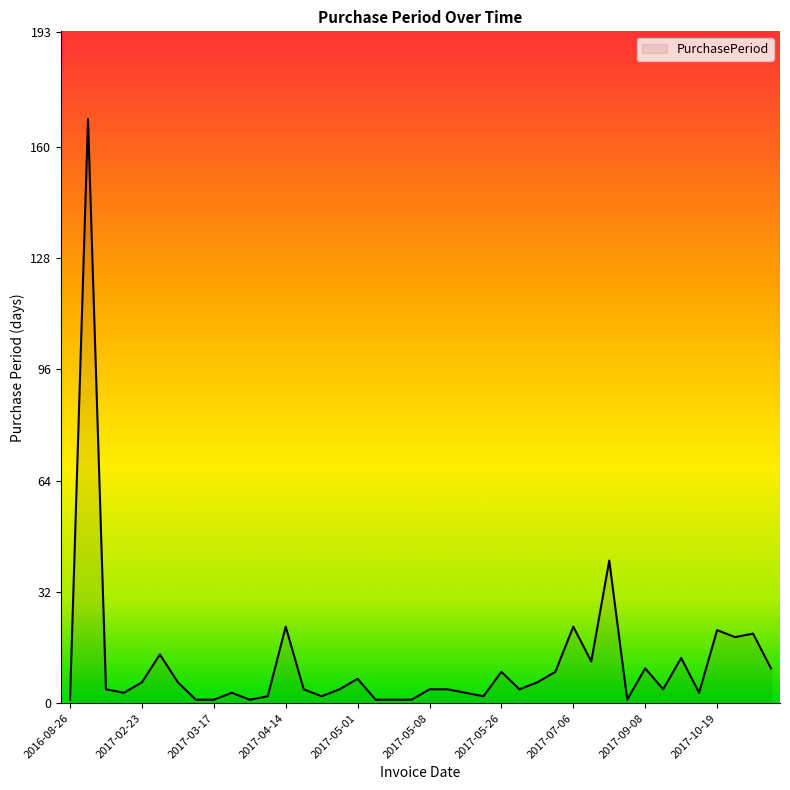

What is the greatest value displayed?

168